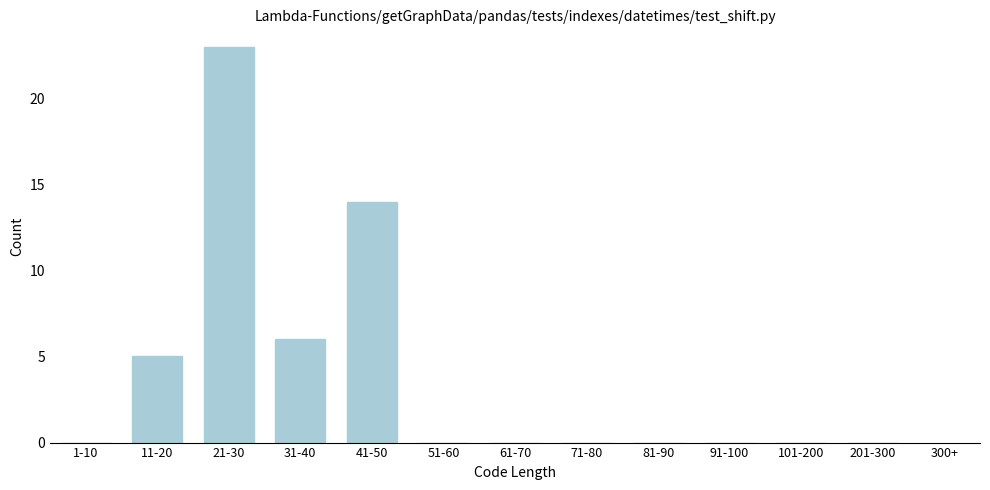

Reading left to right, list all the values displayed in this chart.

1-10=0	11-20=5	21-30=23	31-40=6	41-50=14	51-60=0	61-70=0	71-80=0	81-90=0	91-100=0	101-200=0	201-300=0